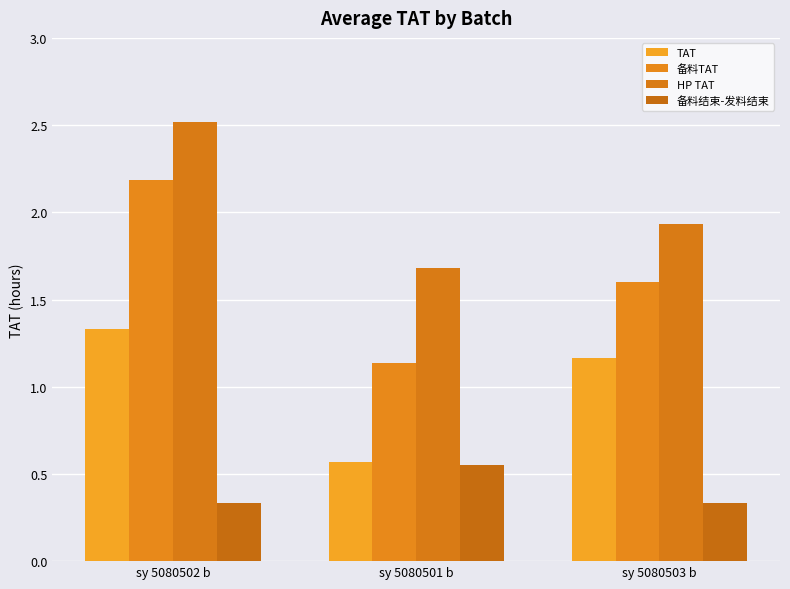

At which category is the sum across all series the highest?

sy 5080502 b